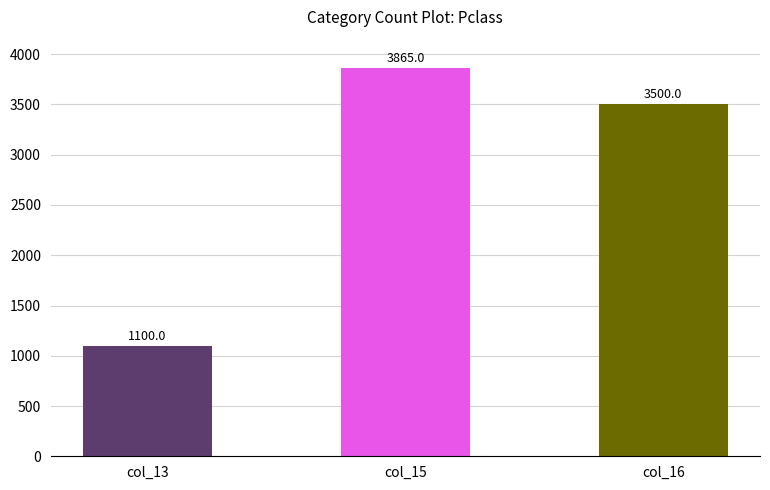

What is the sum of all values?

8465